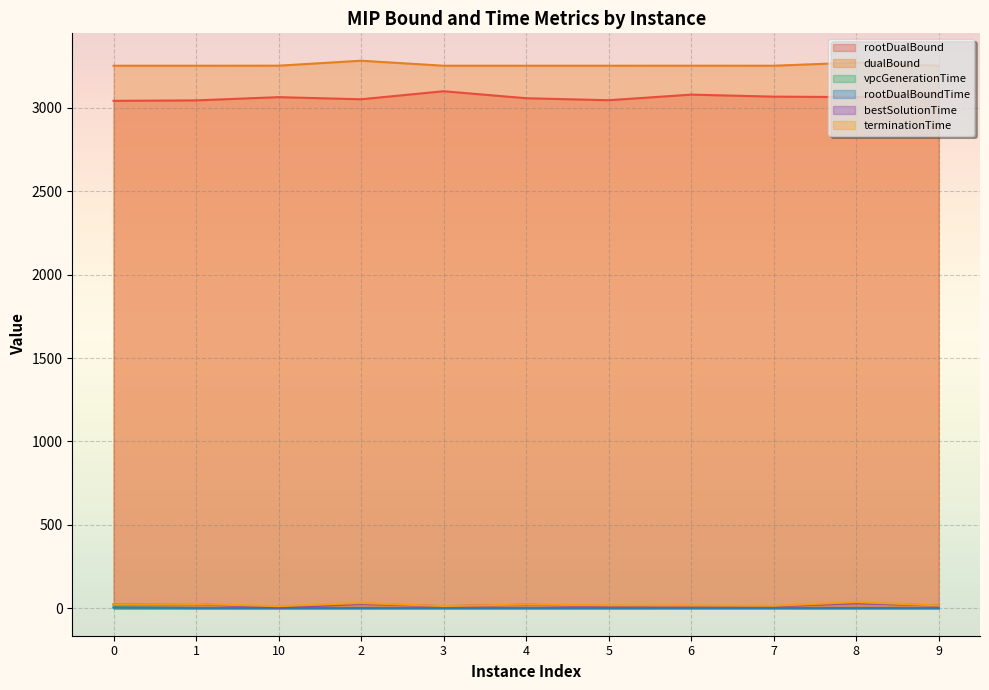

What is the value of the dualBound point at the 9th from the left?

3251.7